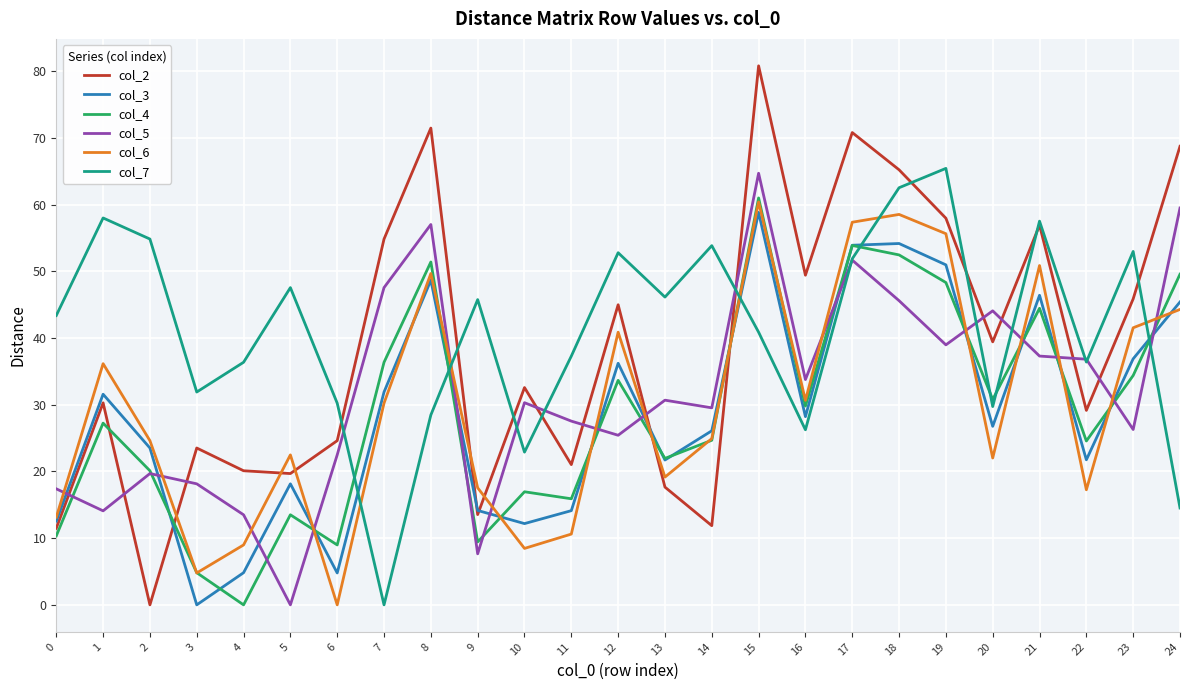

True or false: col_4 has more than 0 points higher than both neighbors.

True